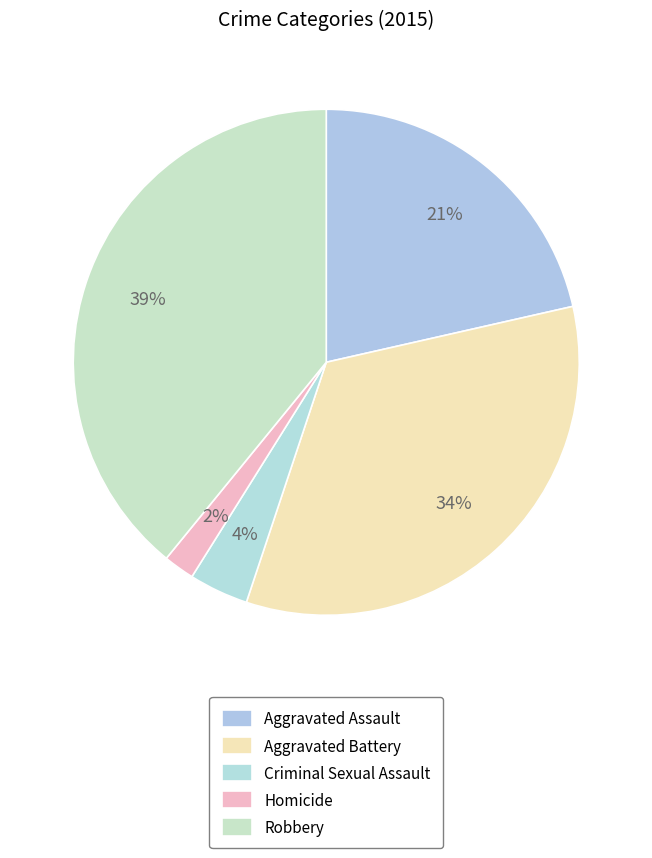

The Criminal Sexual Assault slice represents 4% of the pie. True or false?

True